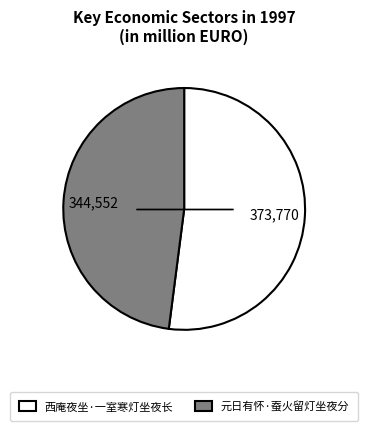

Approximately how many times larger is the value at 西庵夜坐·一室寒灯坐夜长 compared to 元日有怀·蚕火留灯坐夜分?

1.1